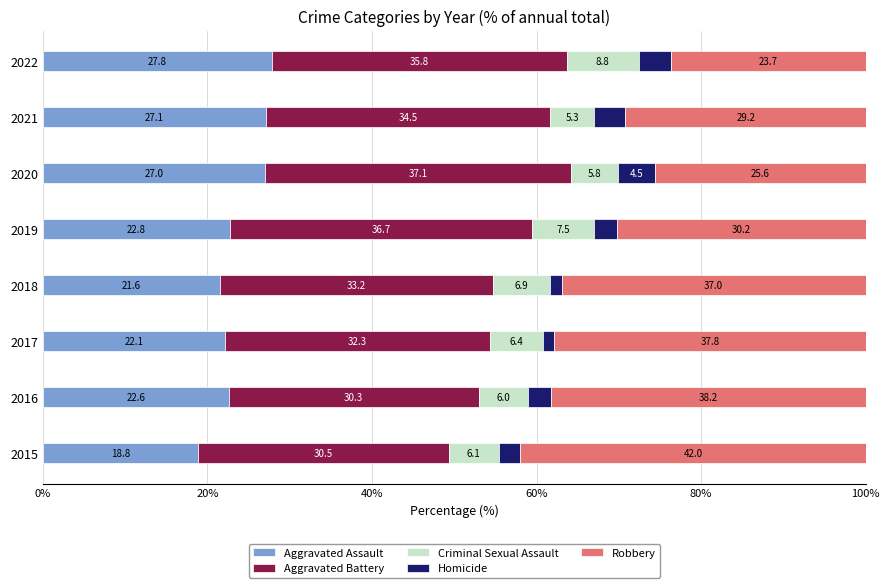

What is the total value across all series at 2020?

100.0